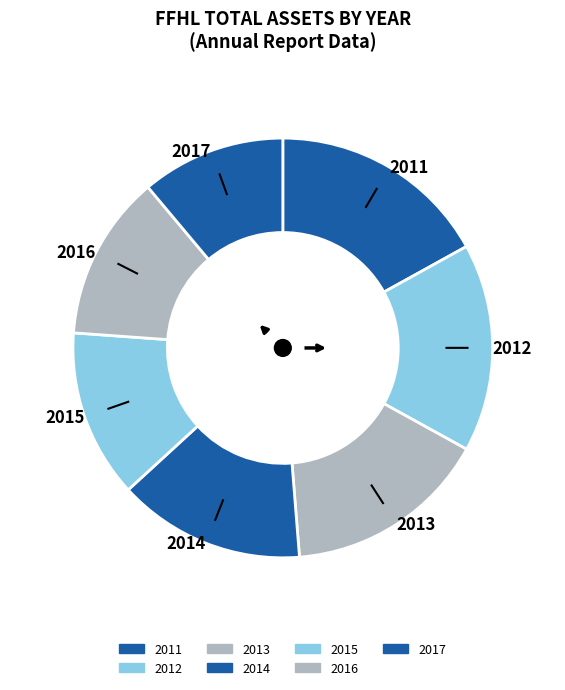

To the nearest percent, what portion does 2014 represent?

14%